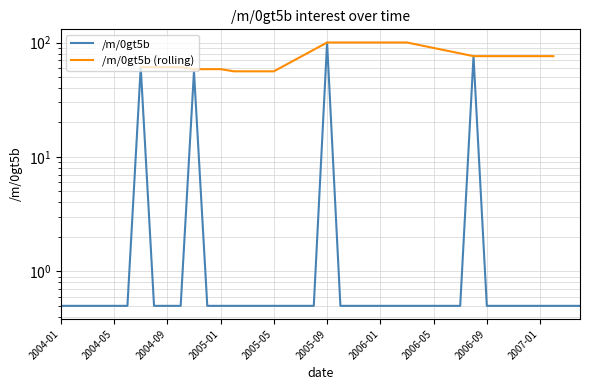

Which has a higher value, 2006-02 or 2006-07?

2006-02